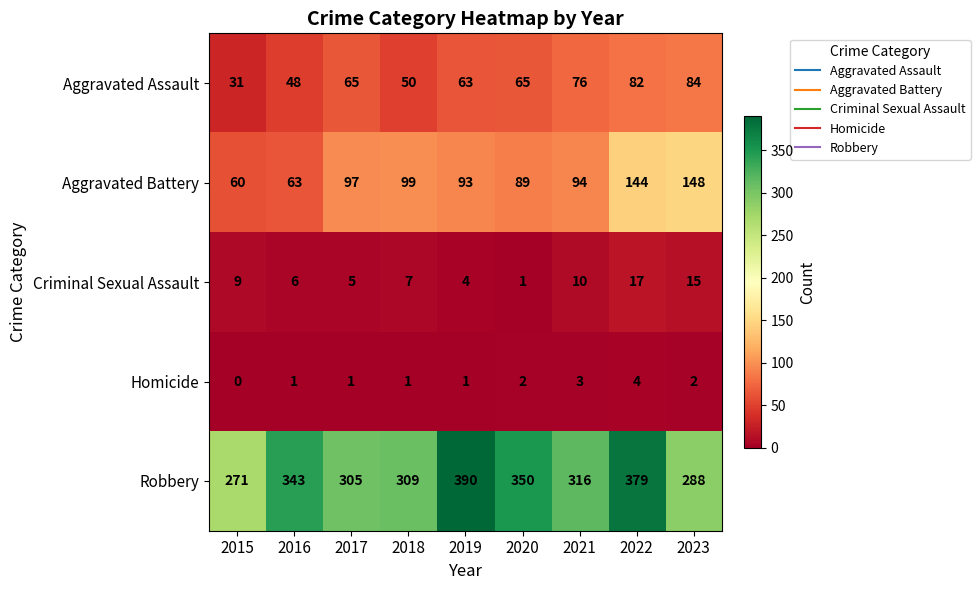

What is the difference between the highest and lowest values at 2022?

375